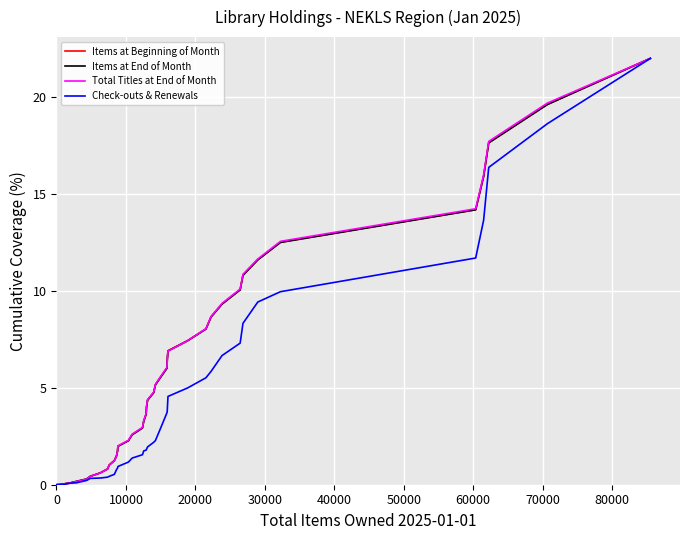

What is the greatest value displayed?

22.0